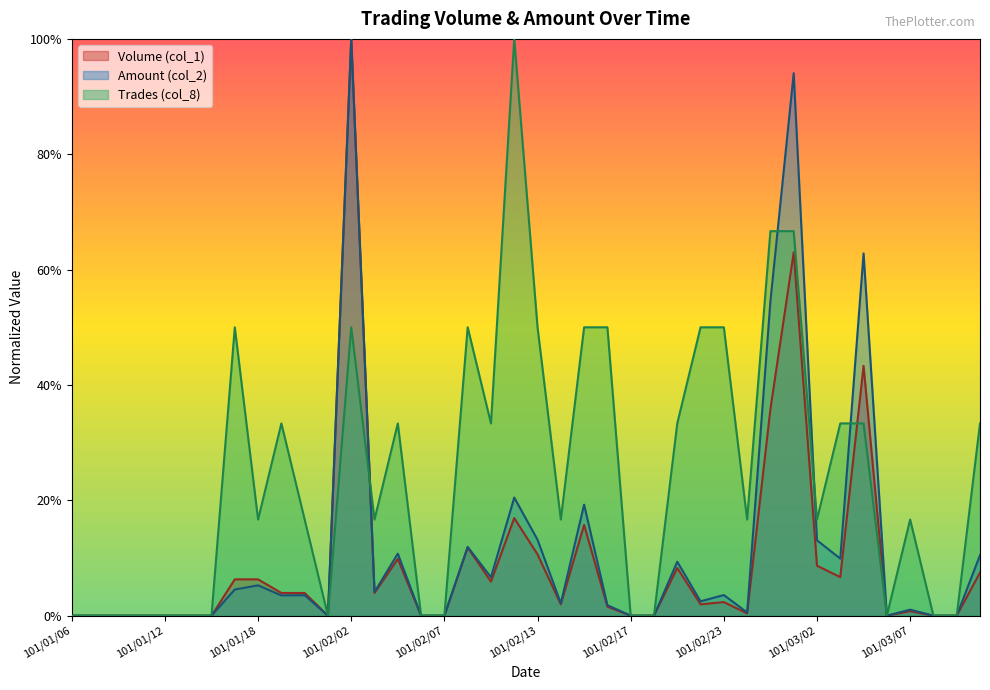

At which label is Volume (col_1) closest to 0?

101/01/06